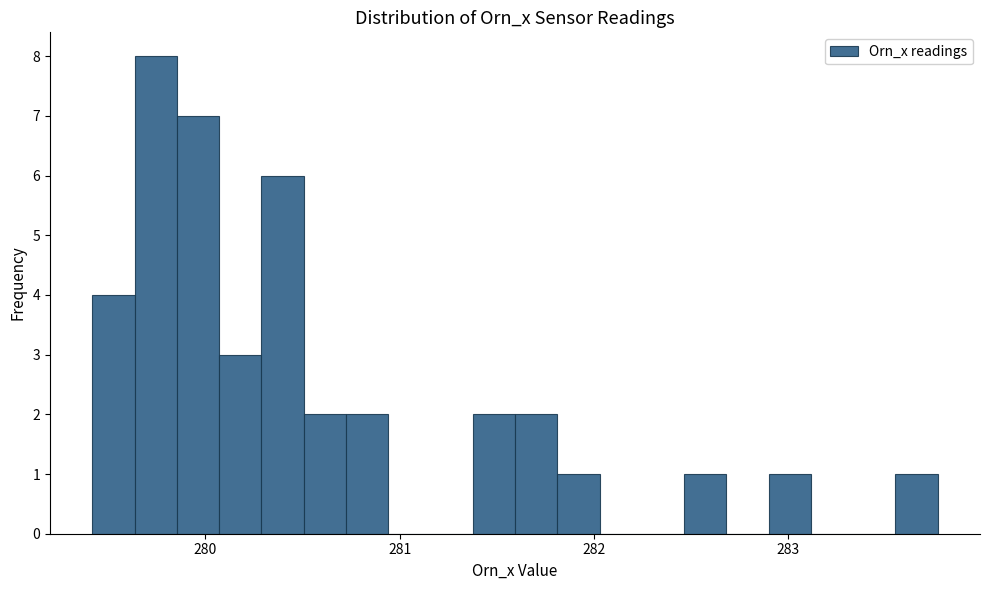

Read against the x-axis, roughly where is the centre of the tallest bar?

279.7